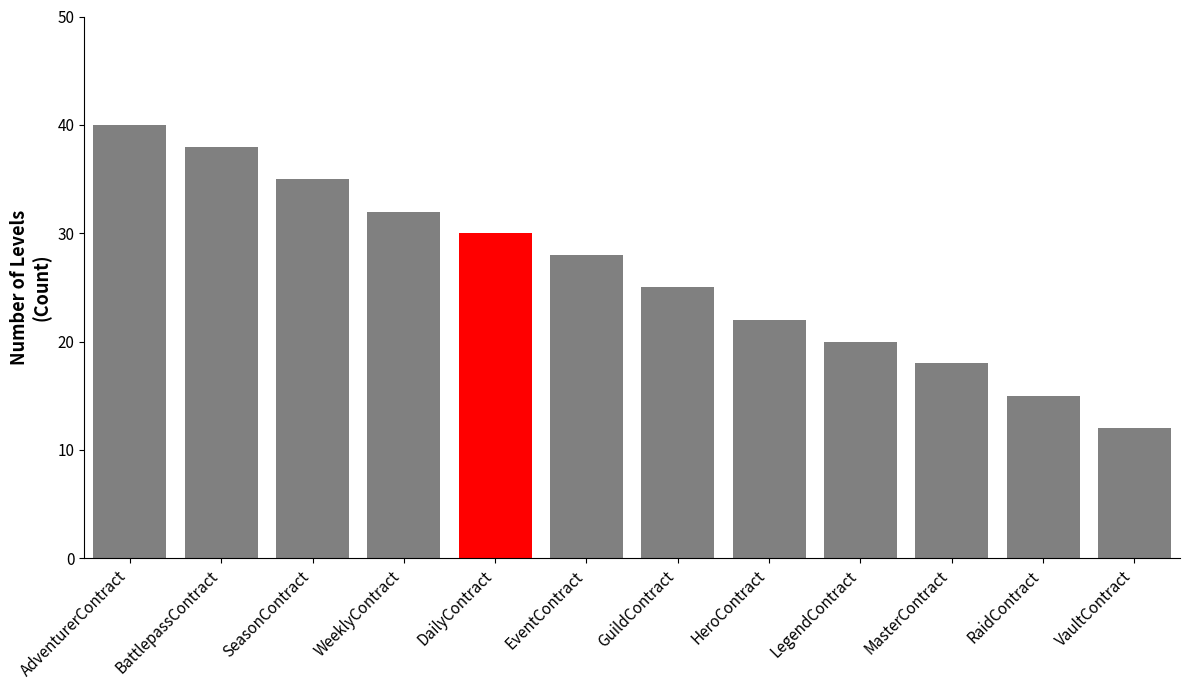

What is the label of the 8th bar from the right?

DailyContract